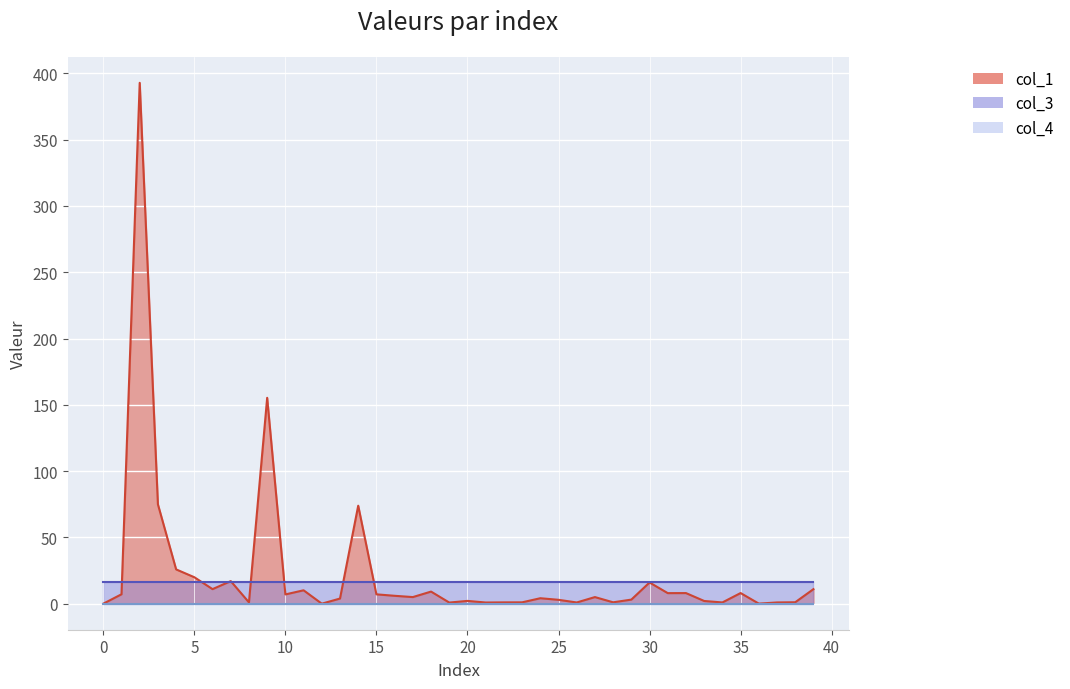

Reading right to left, what are all the values shown in this chart?

col_1: 11.0	1.1	0.9	0.0	8.0	0.9	2.0	8.0	8.0	16.0	3.1	1.0	5.0	0.9	2.9	4.1	1.0	1.0	0.9	2.1	0.8	9.1	5.0	5.9	7.0	73.9	3.9	0.0	10.1	7.0	155.3	1.0	17.0	11.0	19.9	25.9	74.9	392.9	7.1	0.0
col_3: 16.0	16.0	16.0	16.0	16.0	16.0	16.0	16.0	16.0	16.0	16.0	16.0	16.0	16.0	16.0	16.0	16.0	16.0	16.0	16.0	16.0	16.0	16.0	16.0	16.0	16.0	16.0	16.0	16.0	16.0	16.0	16.0	16.0	16.0	16.0	16.0	16.0	16.0	16.0	16.0
col_4: 0.0	0.0	0.0	0.0	0.0	0.0	0.0	0.0	0.0	0.0	0.0	0.0	0.0	0.0	0.0	0.0	0.0	0.0	0.0	0.0	0.0	0.0	0.0	0.0	0.0	0.0	0.0	0.0	0.0	0.0	0.0	0.0	0.0	0.0	0.0	0.0	0.0	0.0	0.0	0.0